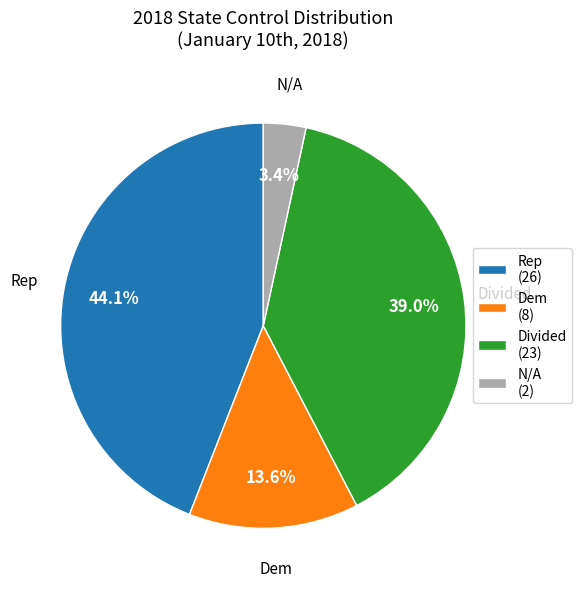

To the nearest percent, what is the average slice percentage?

25%